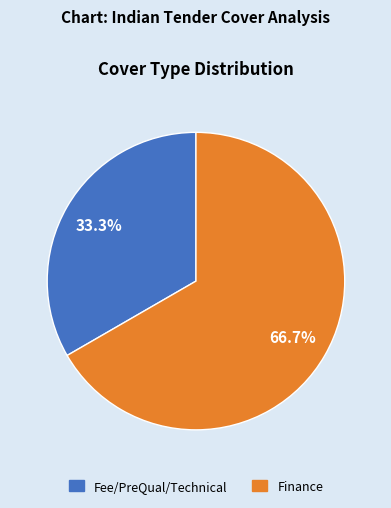

How many segments does this pie chart have?

2